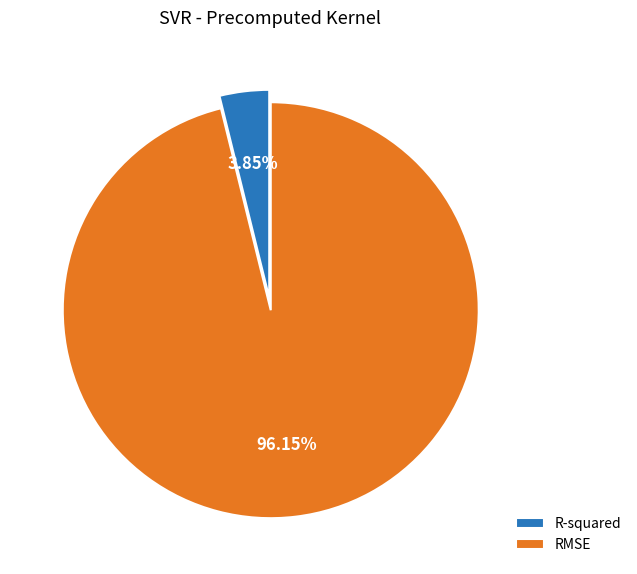

Which category has the smallest portion of the pie?

R-squared